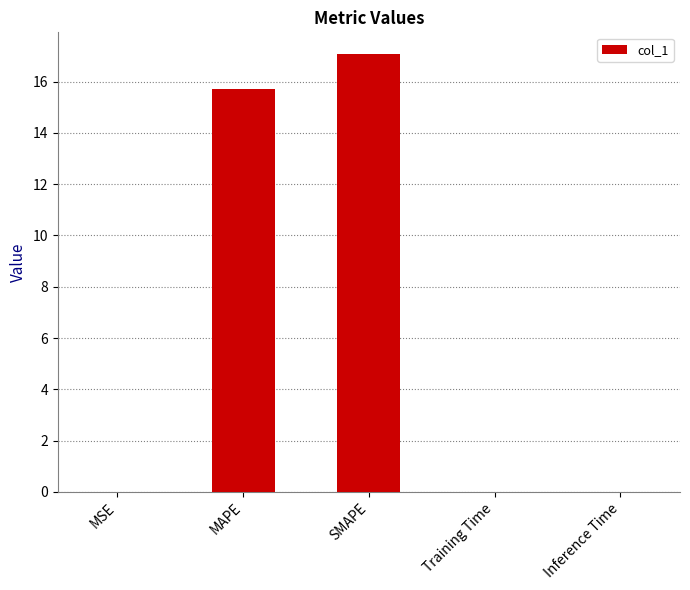

Are the bars horizontal?

No